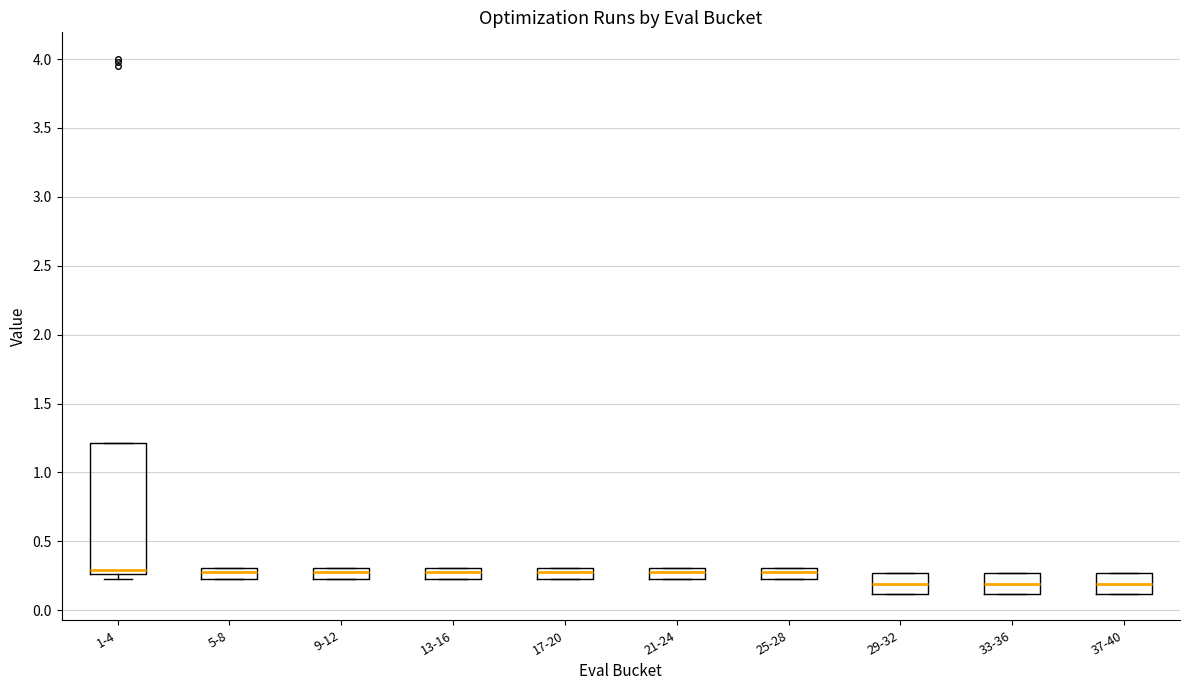

Where is the lower edge of the box for 17-20 on the y-axis? The values are not printed on the chart, so give them approximately, as read against the axis.

0.20